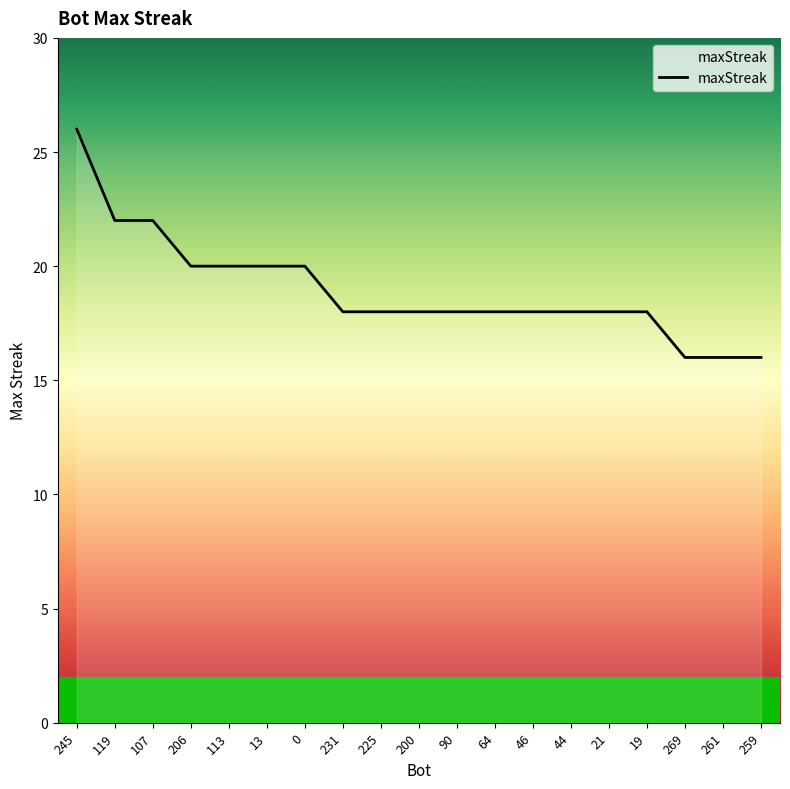

The chart shows a value of 20 at 113. True or false?

True